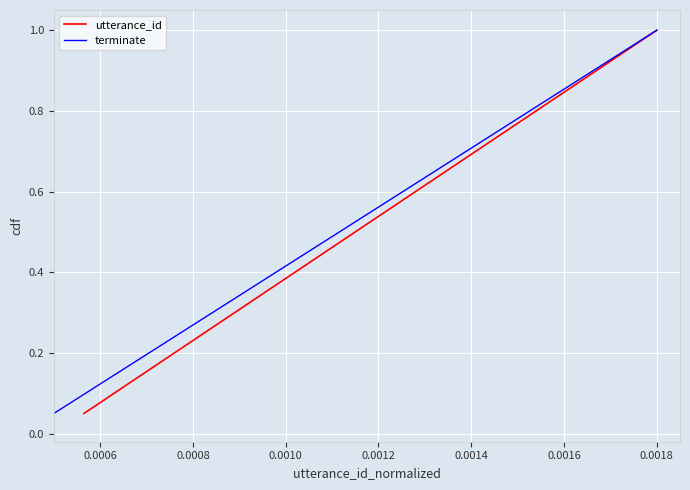

What is the maximum value for terminate?

1.0